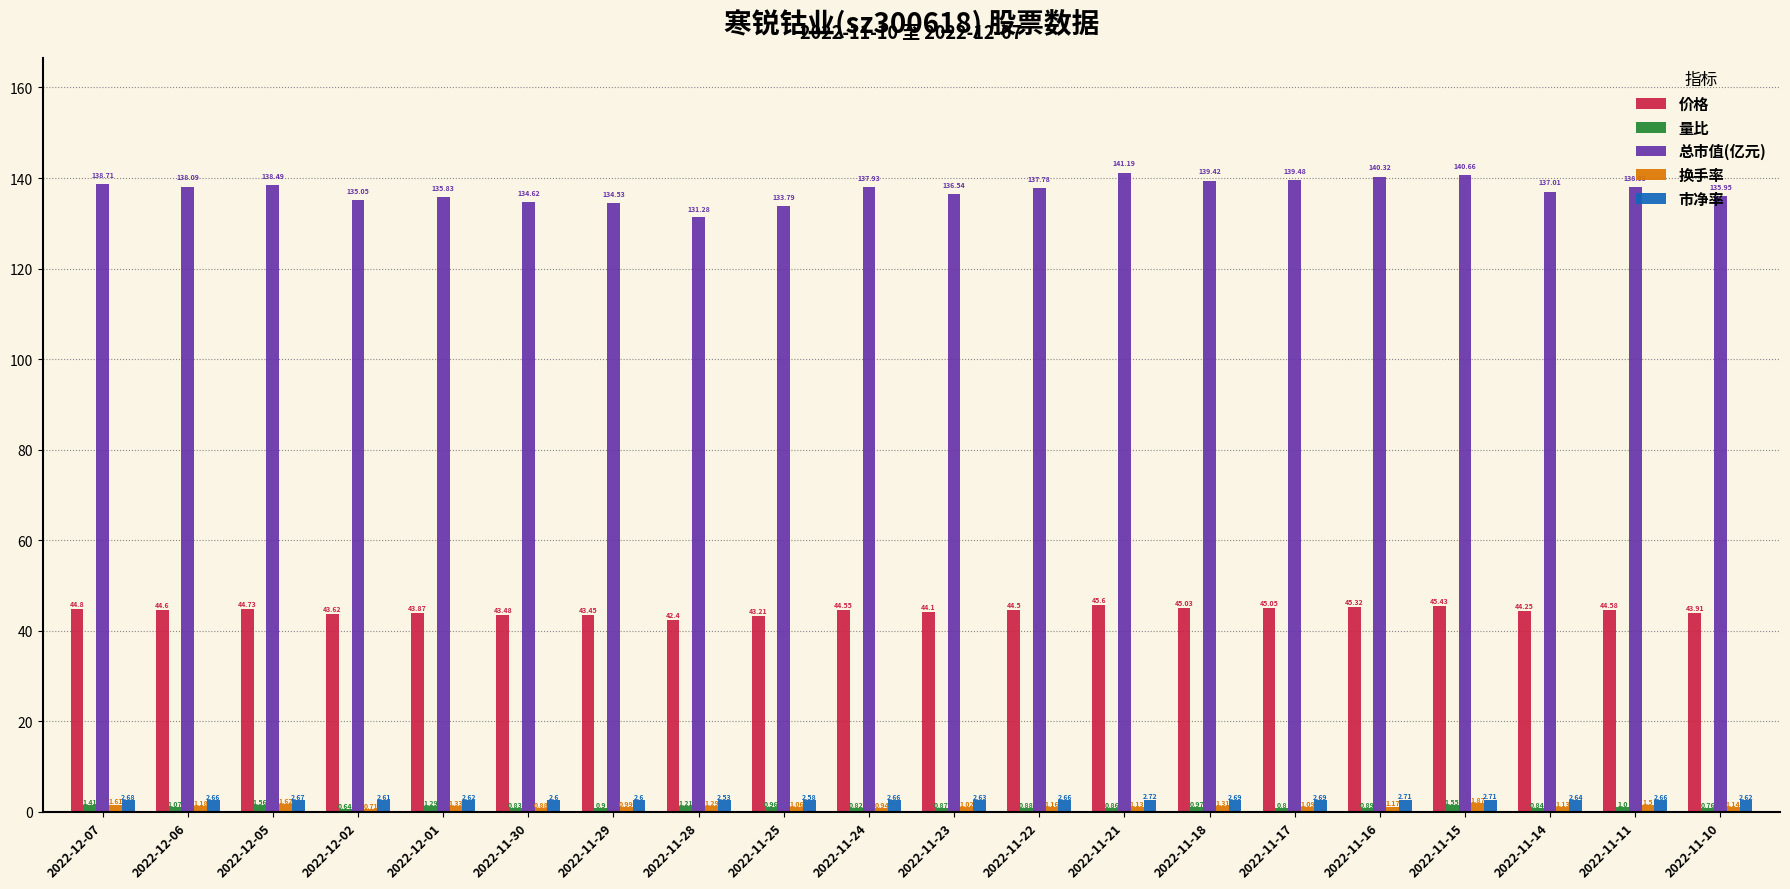

What is the difference between the maximum and minimum values in the 总市值(亿元) series?

9.9